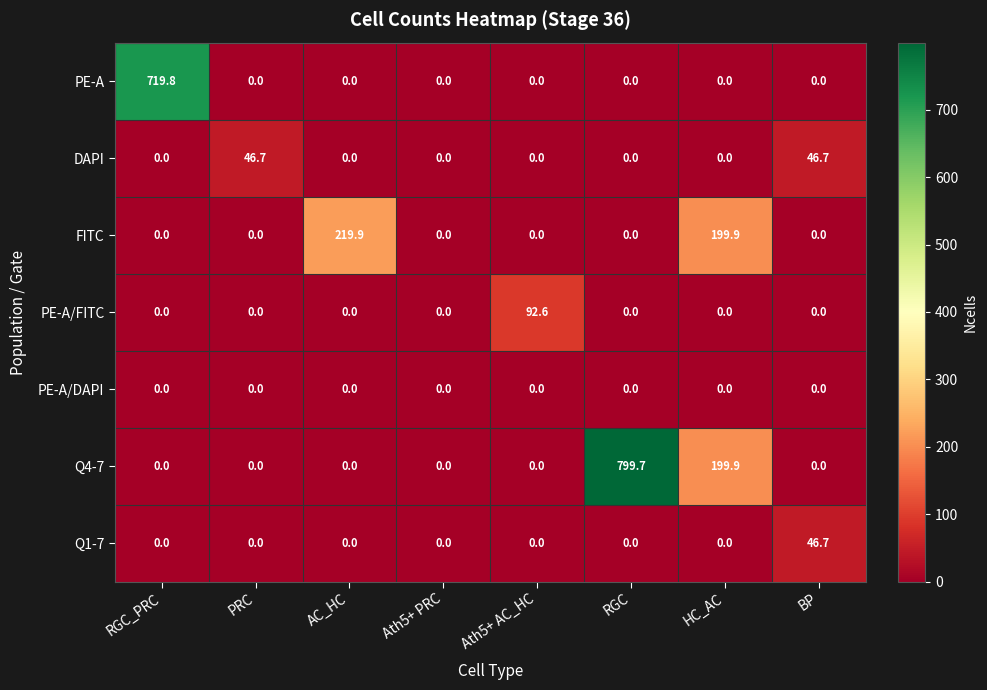

At which category is the sum across all series the highest?

RGC